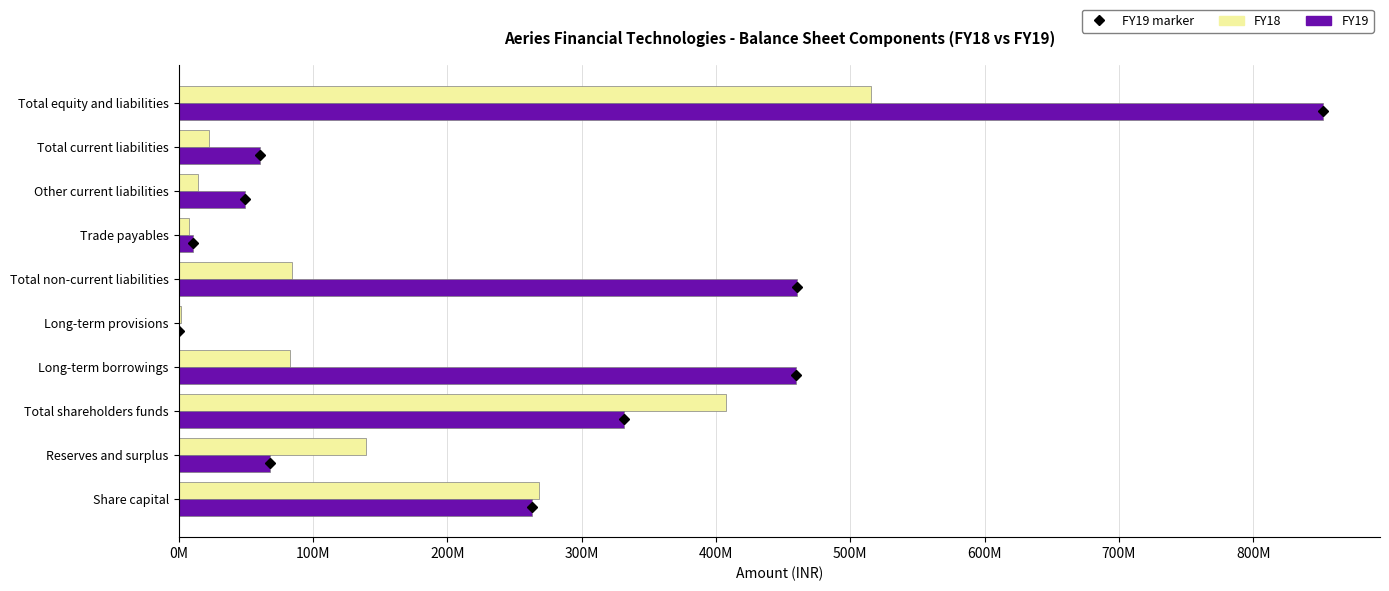

Reading right to left, extract all data points from this chart.

FY18: 515219826	23003080	14728135	7946513	84670436	1992421	82678015	407546310	139287850	268258460
FY19: 851819946	60279361	49626862	10575180	460045464	560459	459485005	331228911	68300231	262928680